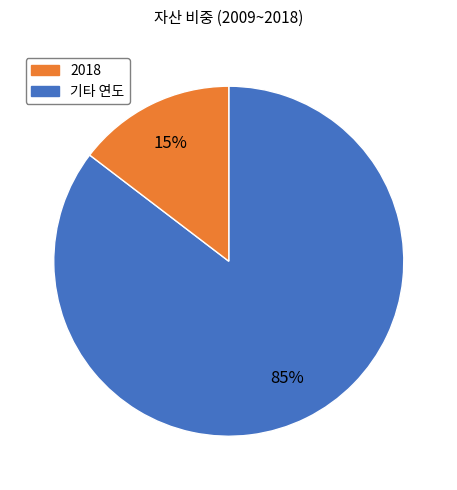

To the nearest percent, what is the average slice percentage?

50%